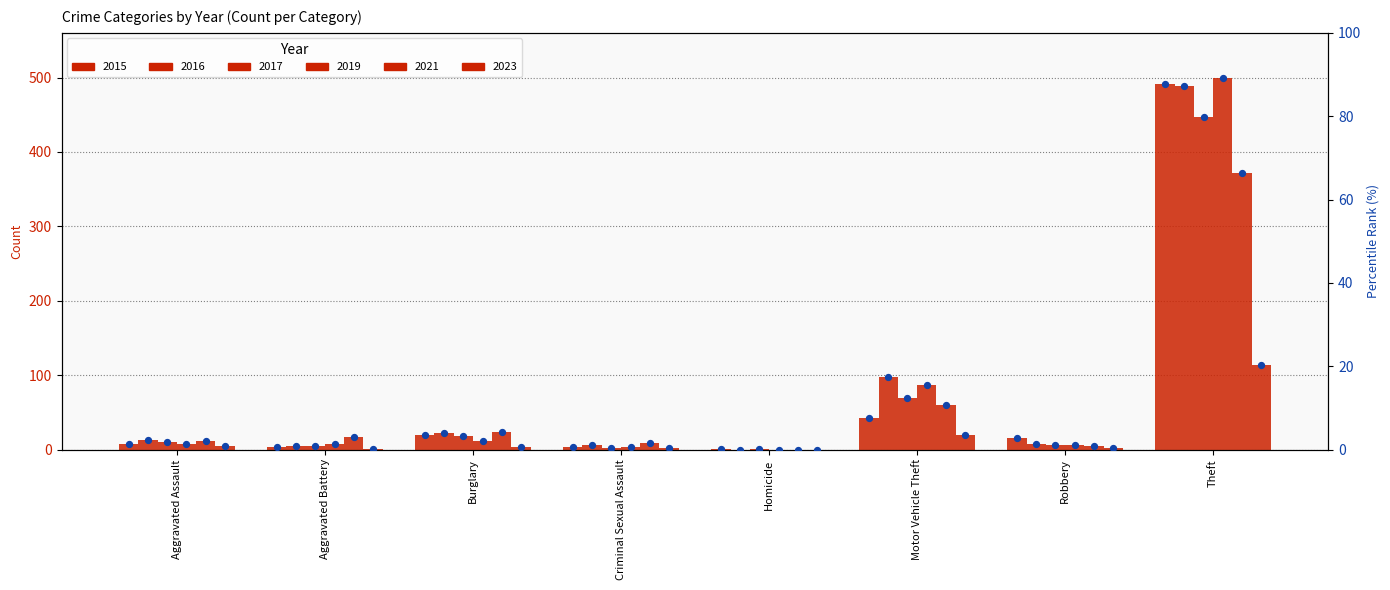

Between Robbery and Aggravated Assault, which is larger?

Robbery